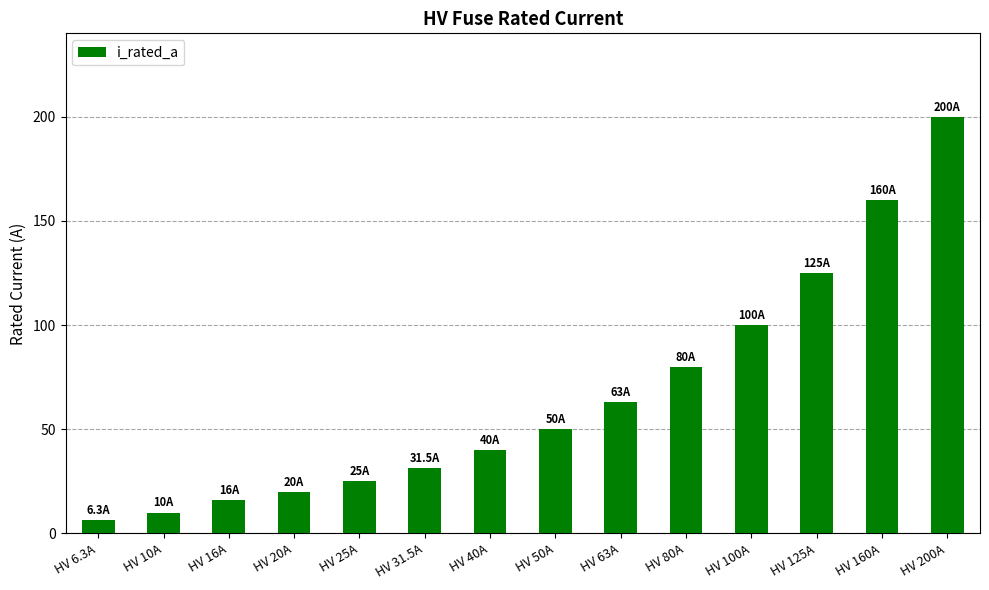

What is the label of the 1st bar from the left?

HV 6.3A